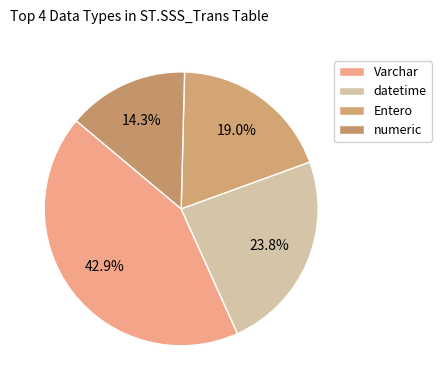

What is the ratio of the value at Entero to the value at datetime?

0.8